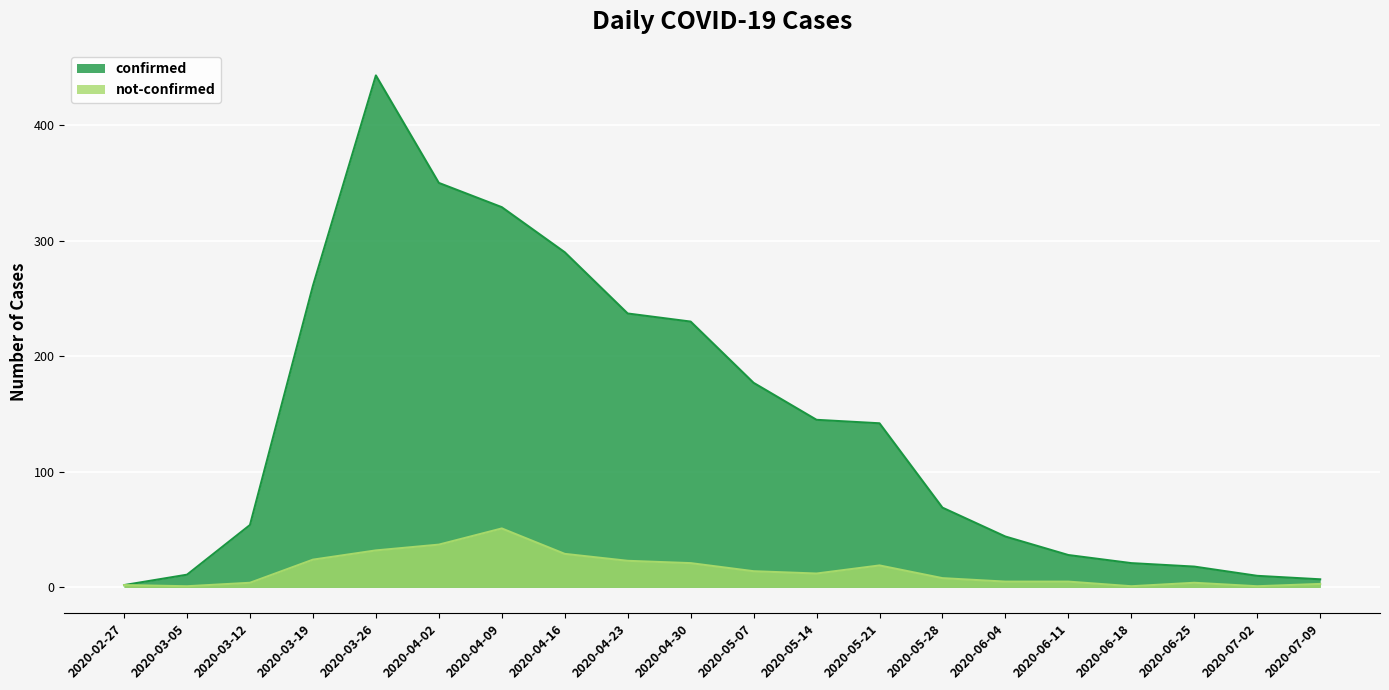

What is the label of the 14th point from the right?

2020-04-09